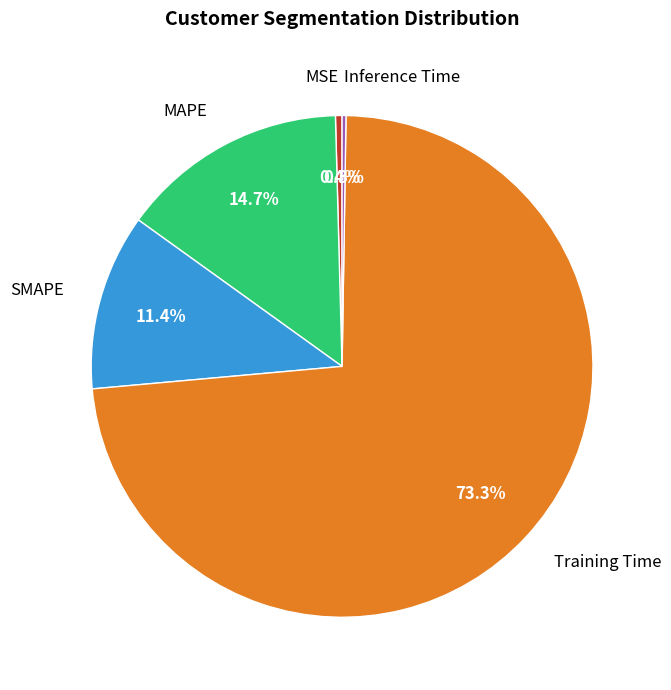

To the nearest percent, what is the average slice percentage?

20%